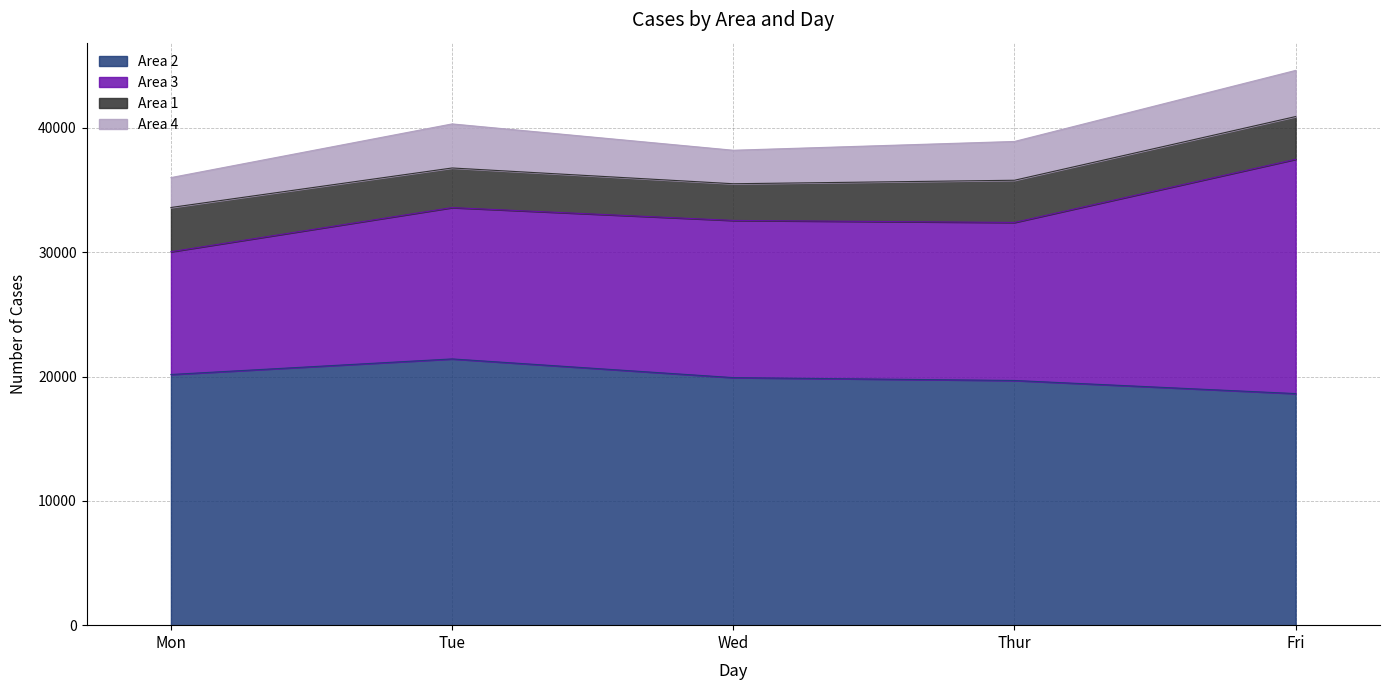

Does the chart have visible grid lines?

Yes